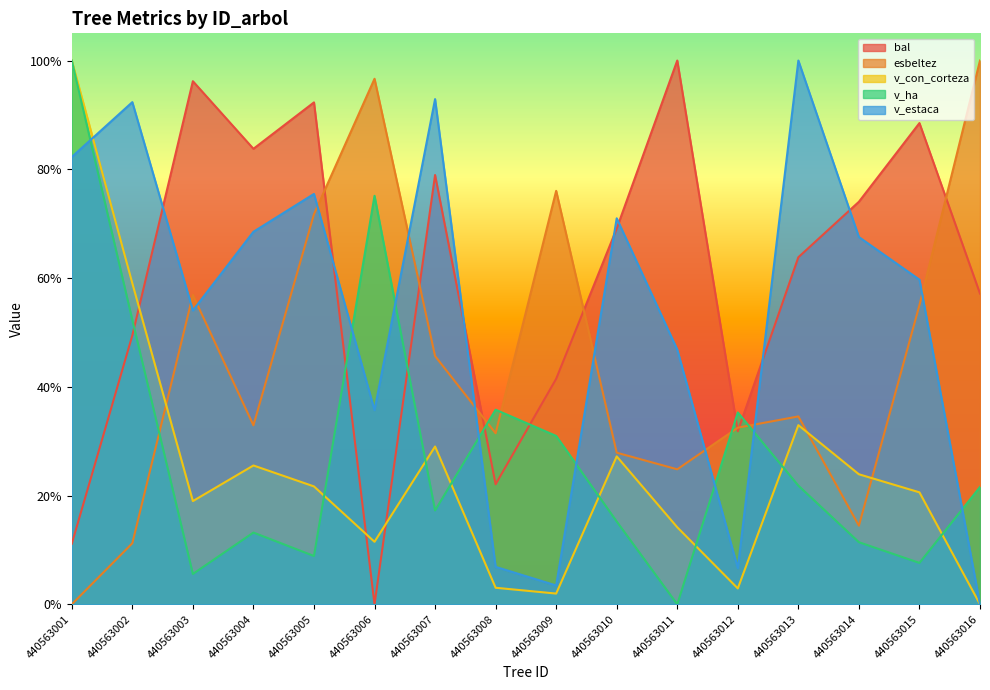

Where is v_estaca nearest to the value 49?

440563011